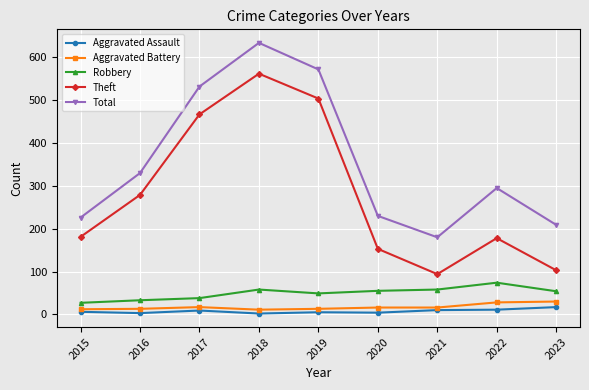

Is the value of Aggravated Assault at 2016 greater than the value of Aggravated Battery at 2022?

No